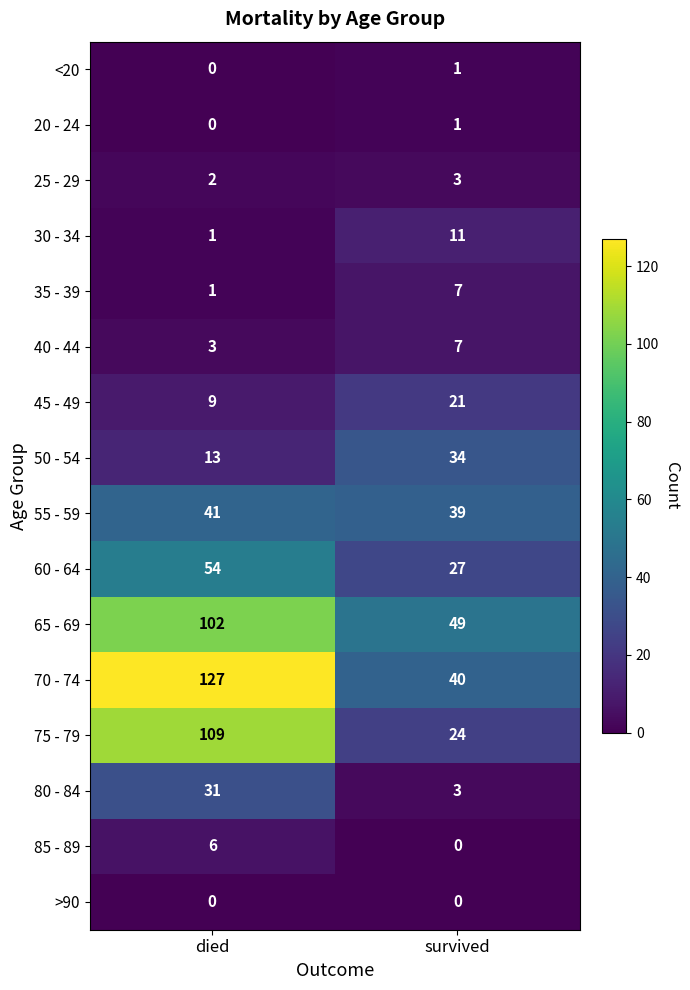

At which label is 35 - 39 closest to 4?

died